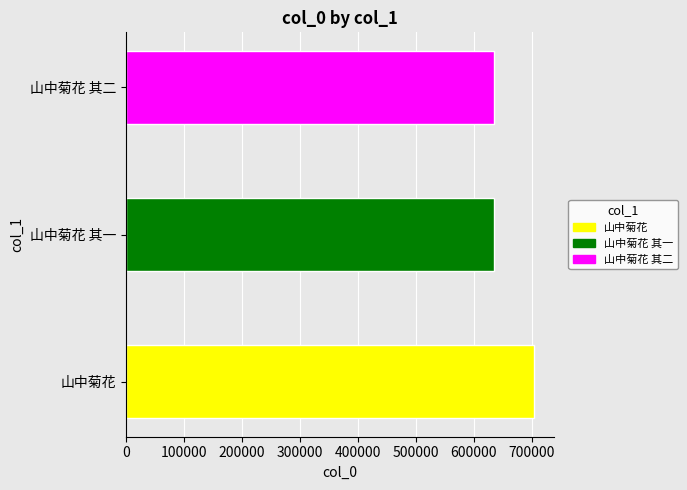

What is the smallest value displayed?

635250